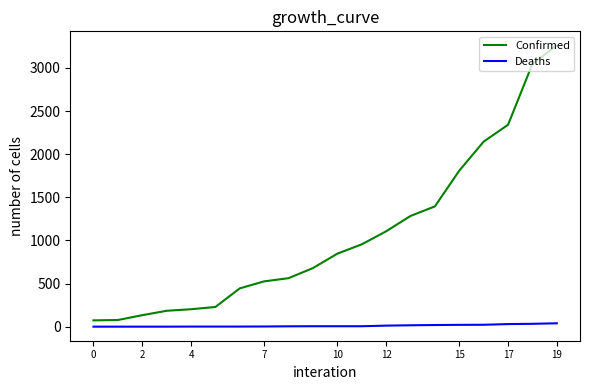

Which series has the largest range (max minus min)?

Confirmed